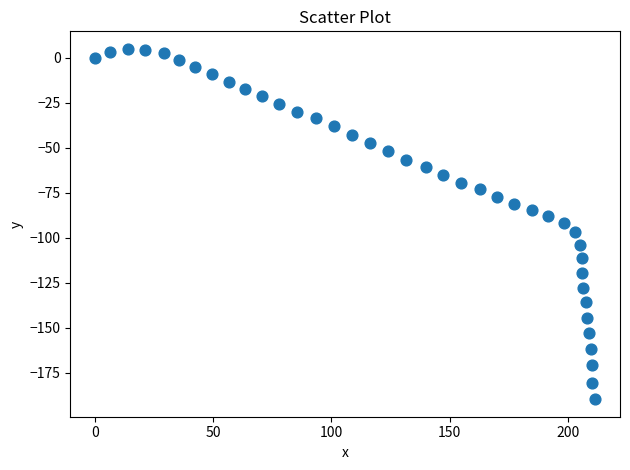

What is the range of X values (max minus min)?

211.6